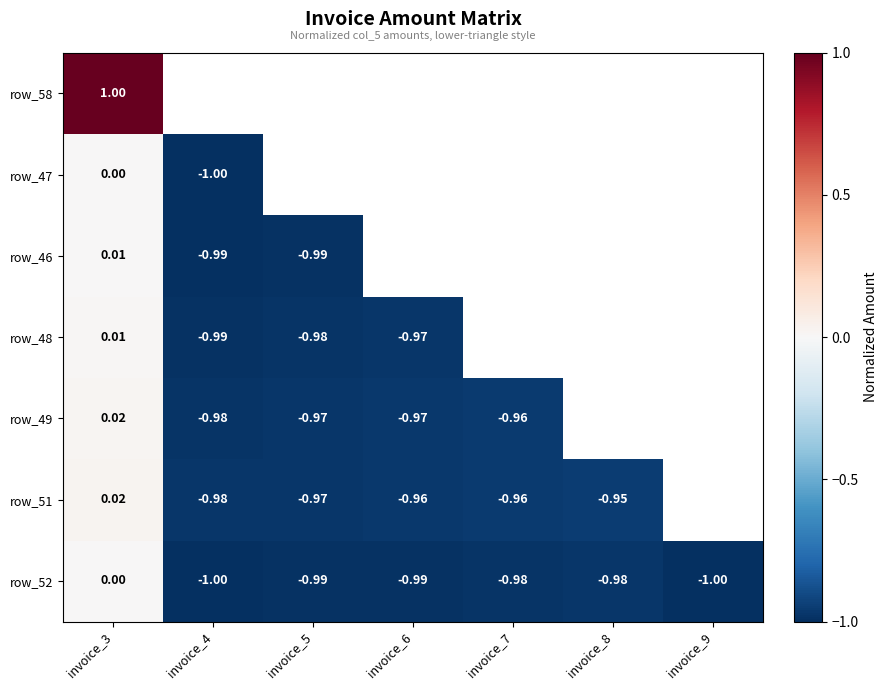

At which category is the sum across all series the highest?

invoice_3